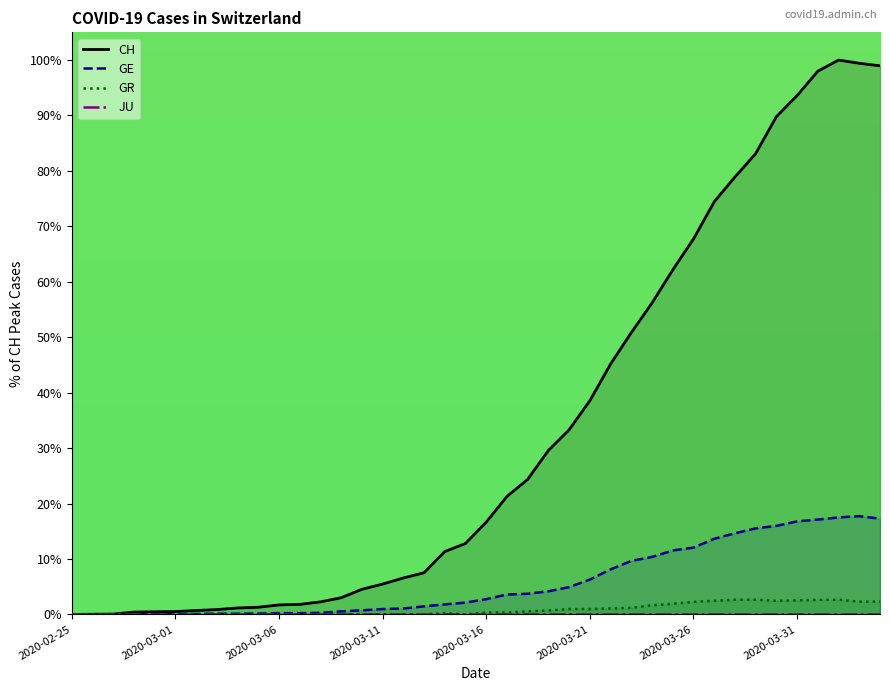

Between 2020-03-15 and 2020-03-05, which is larger?

2020-03-15